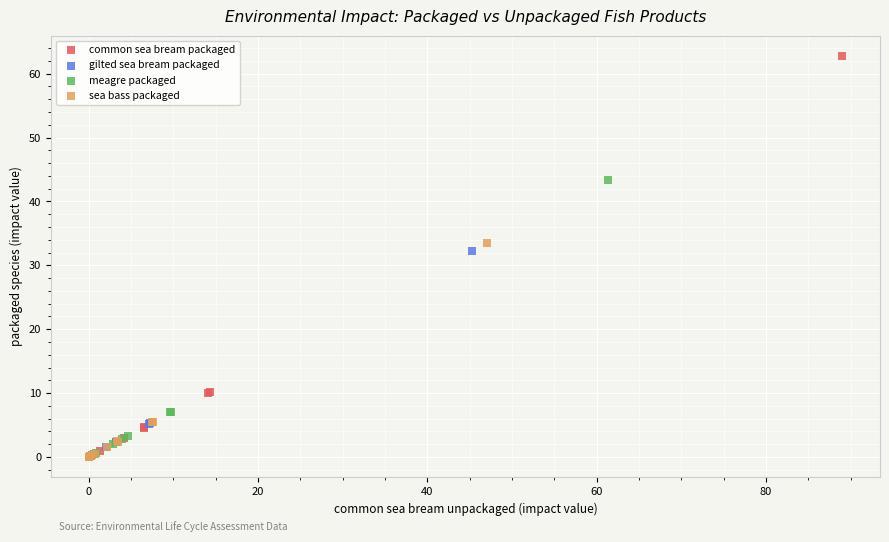

Which series has the largest Y range (max minus min)?

common sea bream packaged